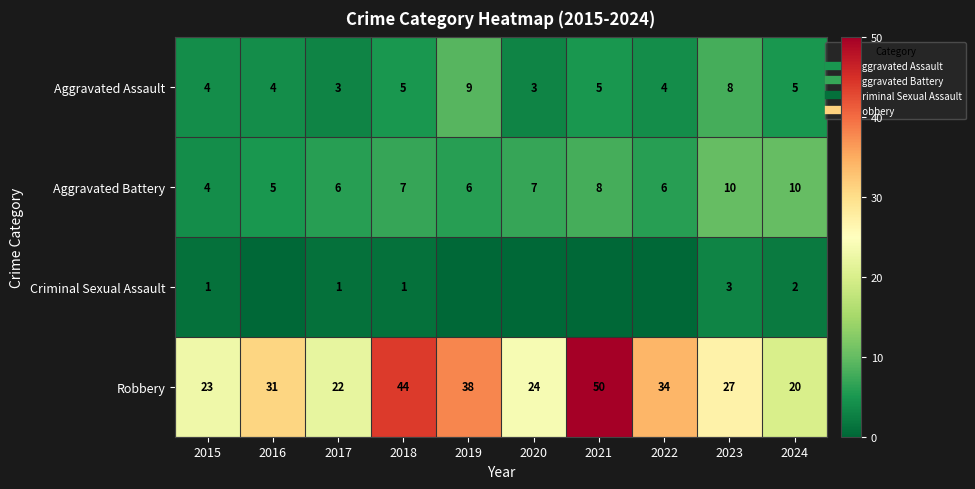

Which category has the highest value in the Robbery series?

2021